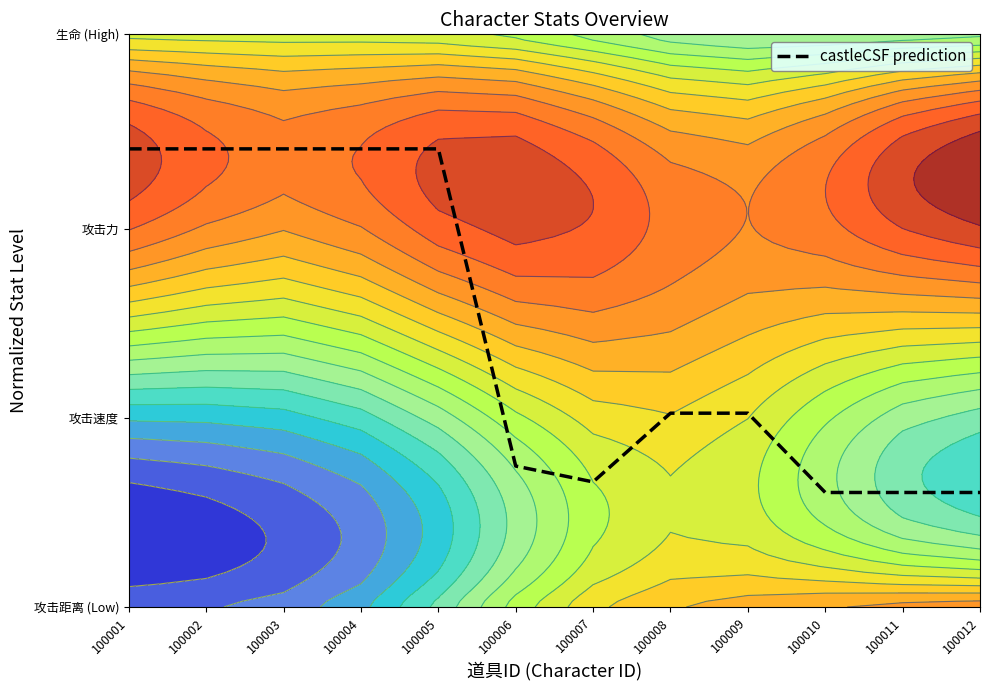

Which has a higher value, 100006 or 100010?

100006